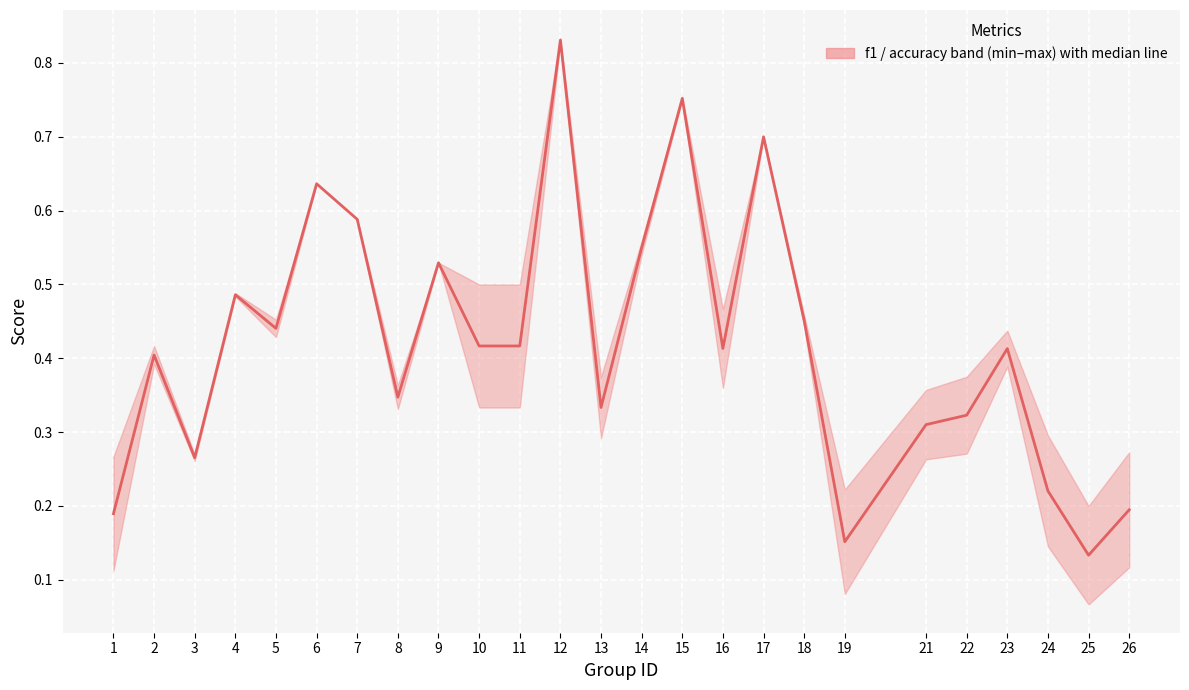

What is the value of the 7th point from the left?

0.6